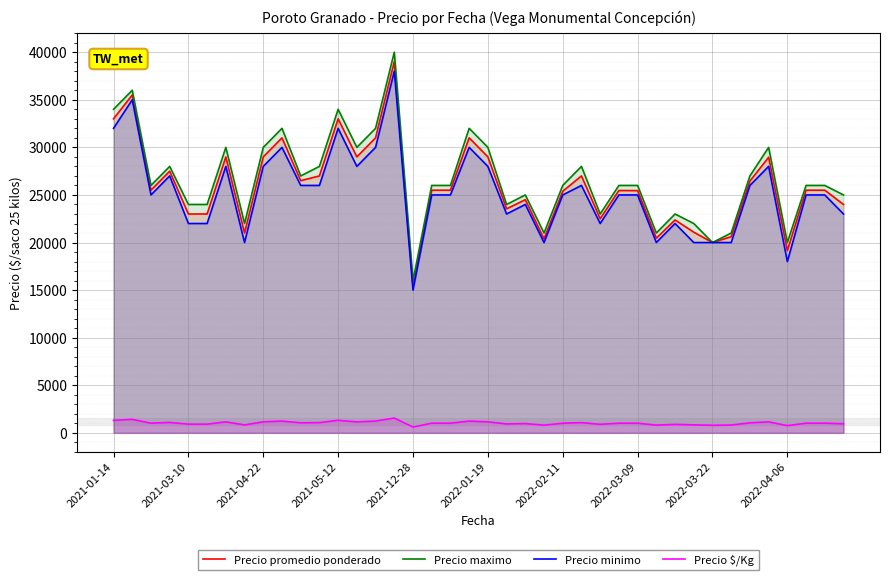

What is the average value of the Precio $/Kg series?

1038